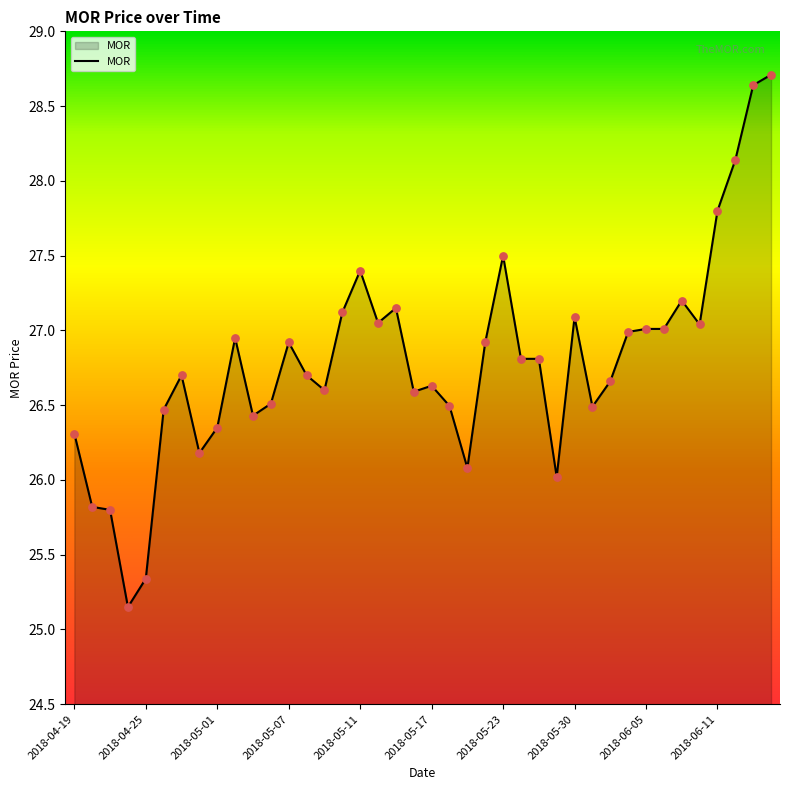

What is the maximum value shown in the chart?

28.7